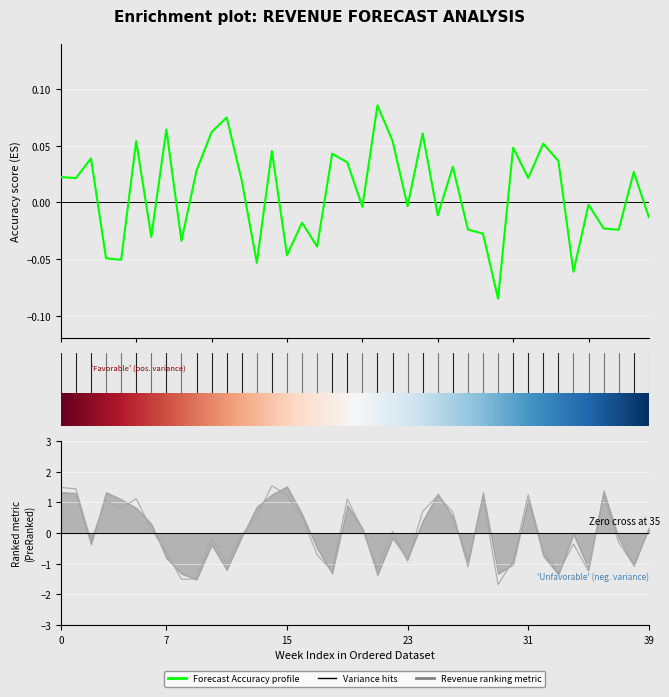

Which category has the highest value in the Actual Revenue series?

14